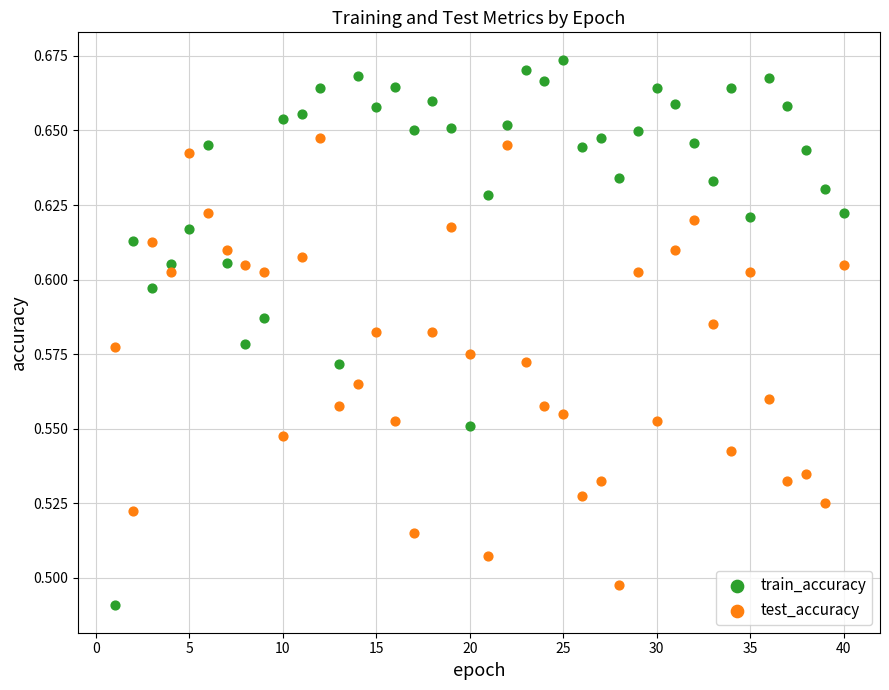

Which series contains the highest Y value?

train_accuracy